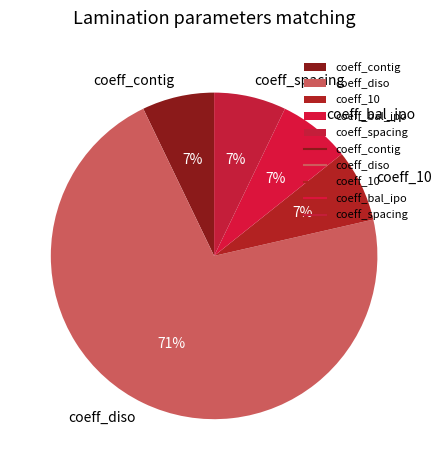

What is the ratio of the value at coeff_contig to the value at coeff_spacing?

1.0